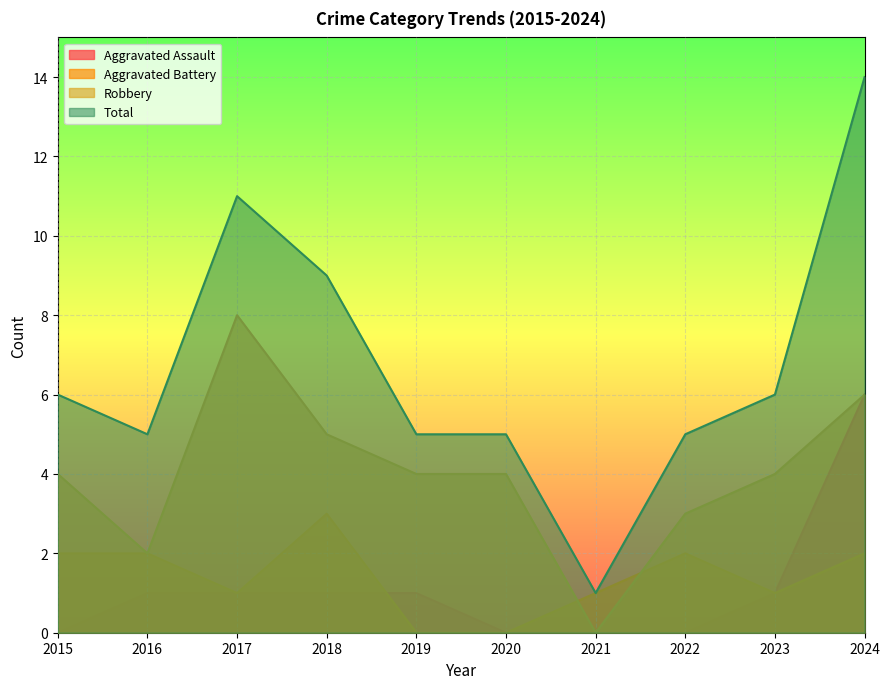

Reading left to right, extract all data points from this chart.

Aggravated Assault: 2015=0	2016=1	2017=1	2018=1	2019=1	2020=0	2021=0	2022=0	2023=1	2024=6
Aggravated Battery: 2015=2	2016=2	2017=1	2018=3	2019=0	2020=0	2021=1	2022=2	2023=1	2024=2
Robbery: 2015=4	2016=2	2017=8	2018=5	2019=4	2020=4	2021=0	2022=3	2023=4	2024=6
Total: 2015=6	2016=5	2017=11	2018=9	2019=5	2020=5	2021=1	2022=5	2023=6	2024=14